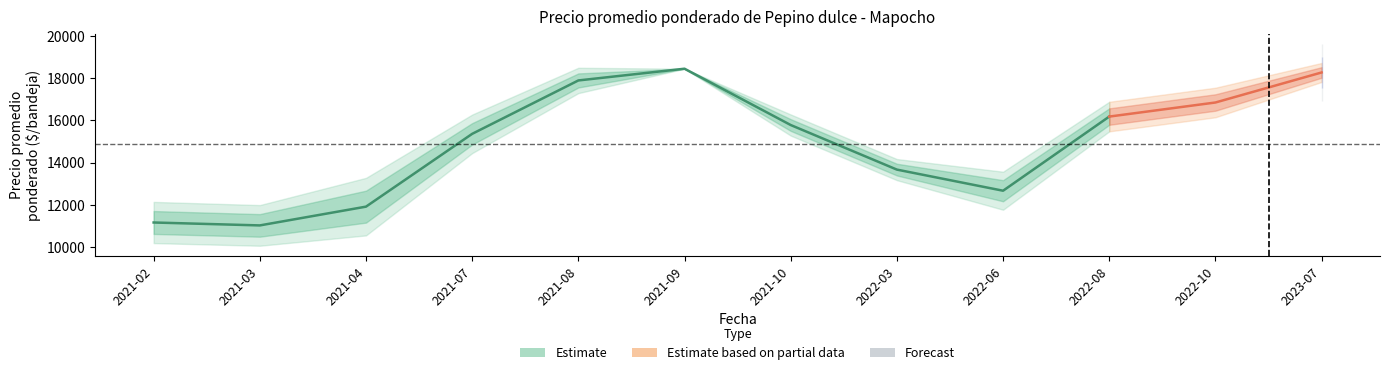

What is the label of the 5th point from the left?

2021-08